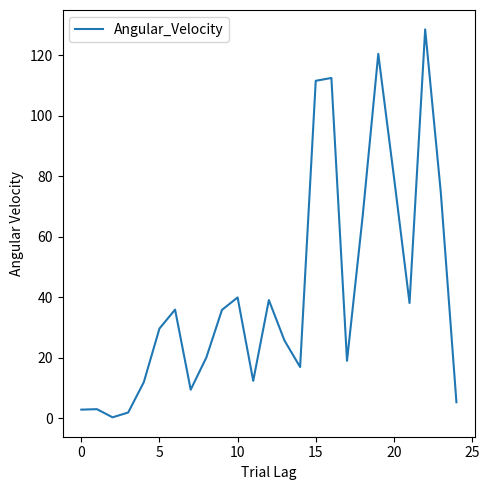

How many categories are shown in the chart?

25